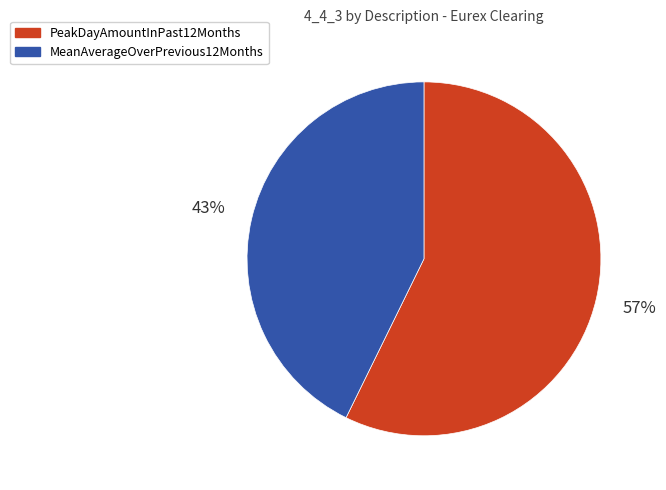

Does any single category account for the majority?

Yes